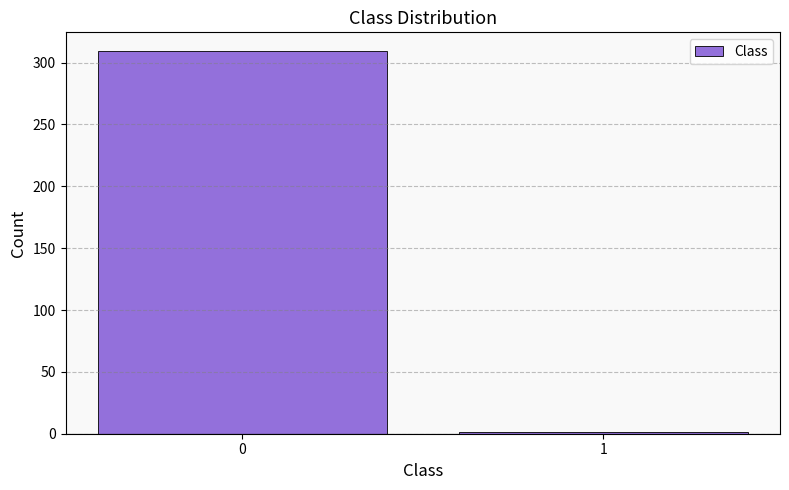

Reading left to right, what are all the values shown in this chart?

0=309	1=1